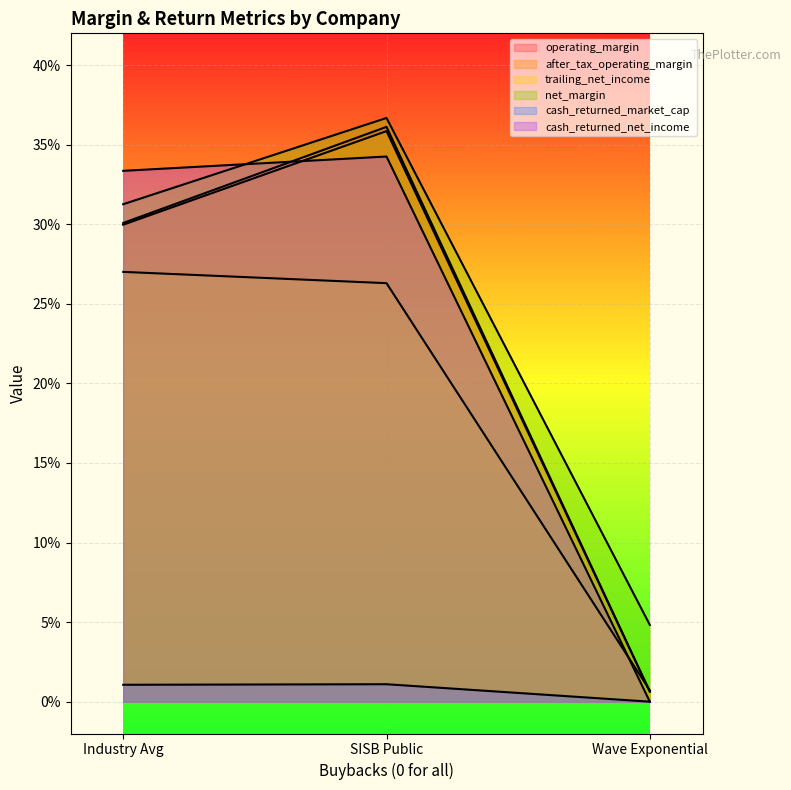

Between Wave Exponential and Industry Avg, which is larger?

Industry Avg